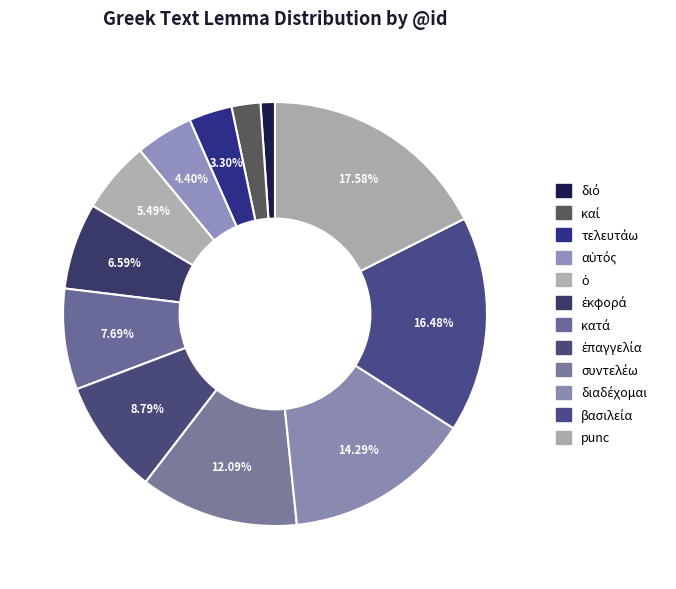

The συντελέω slice represents 5% of the pie. True or false?

False